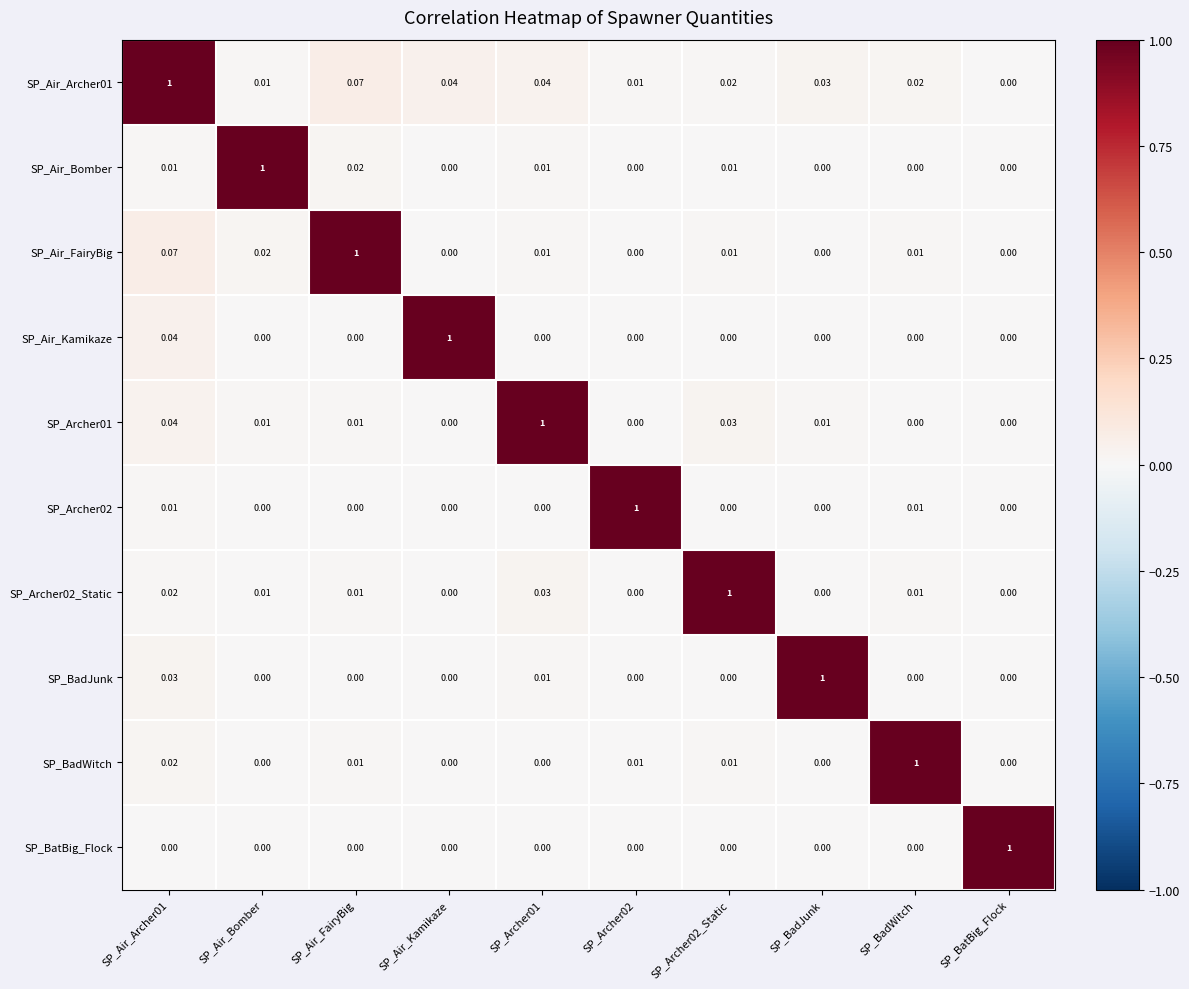

What is the total value across all series at SP_Air_Kamikaze?

1.0